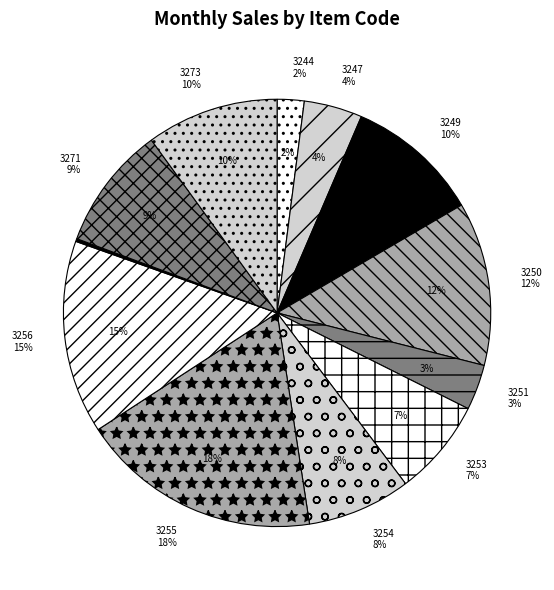

True or false: 3254 accounts for 18% of the total.

False